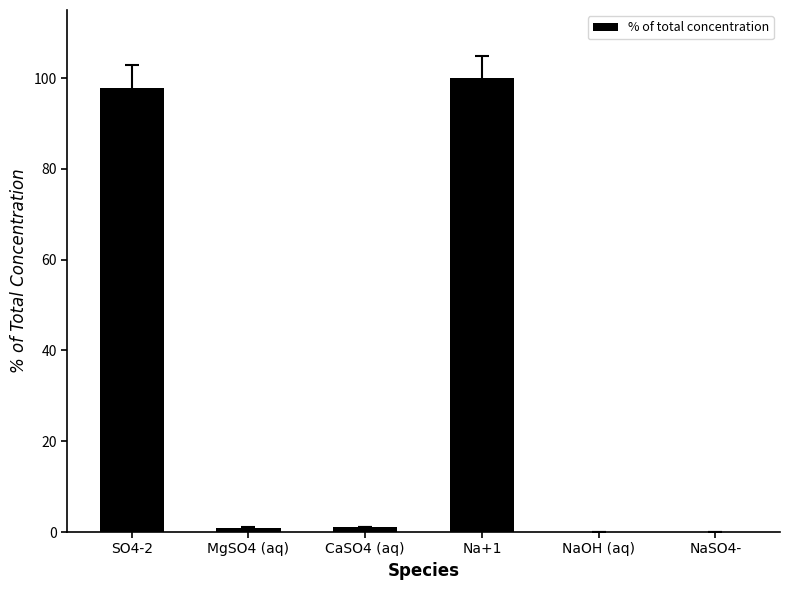

The value at Na+1 is 100.0. True or false?

True